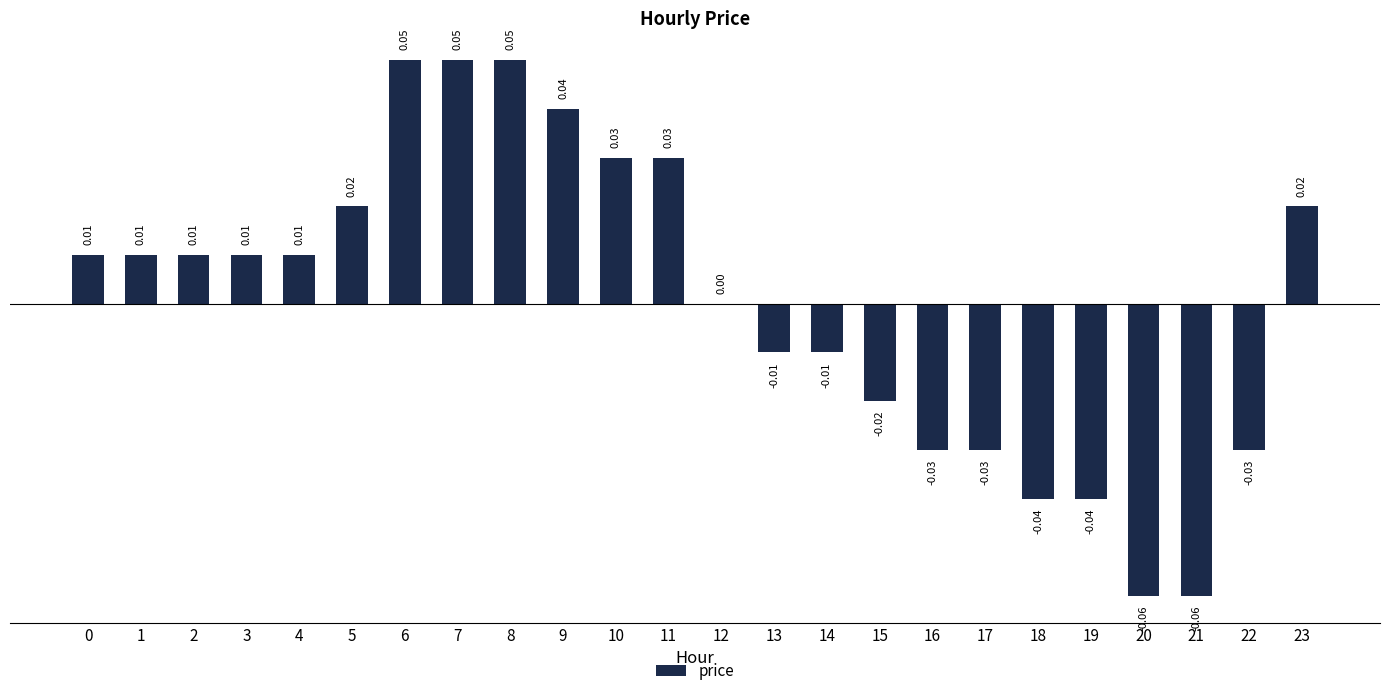

How many data points does each series have?

24